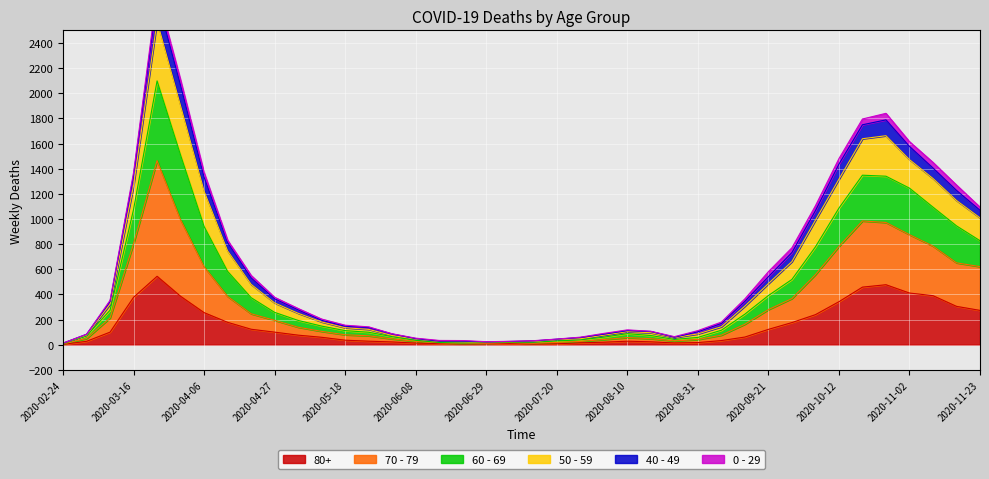

The value of 80+ at 2020-04-27 is 100. True or false?

True